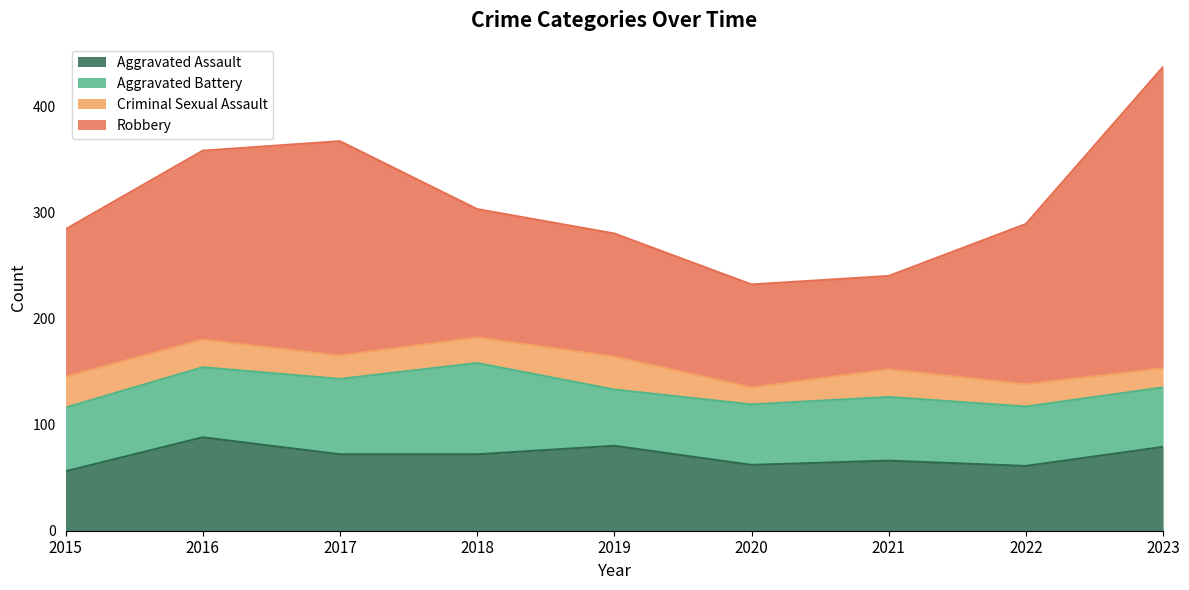

True or false: Aggravated Battery and Aggravated Assault intersect in this chart.

True